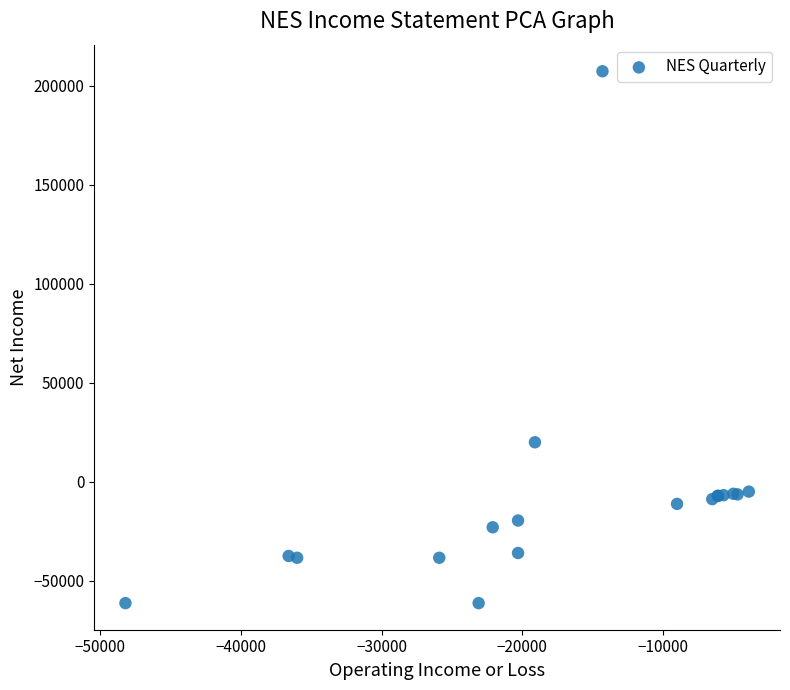

What Y value in the scatter plot is closest to 72950?

19900